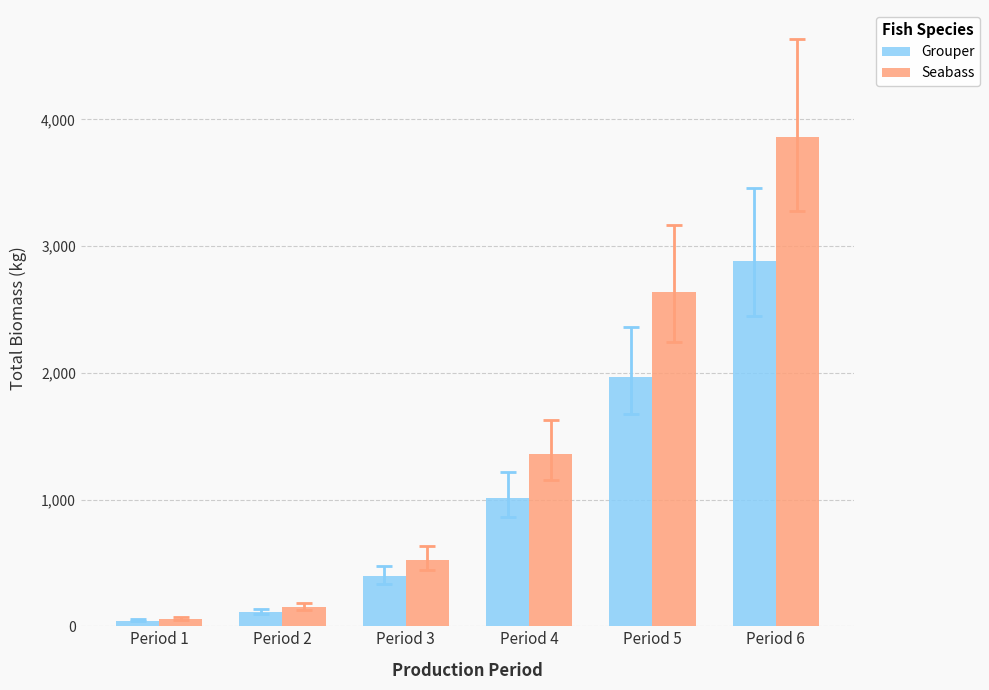

What is the sum of the Grouper values at Period 4 and Period 6?

3894.6